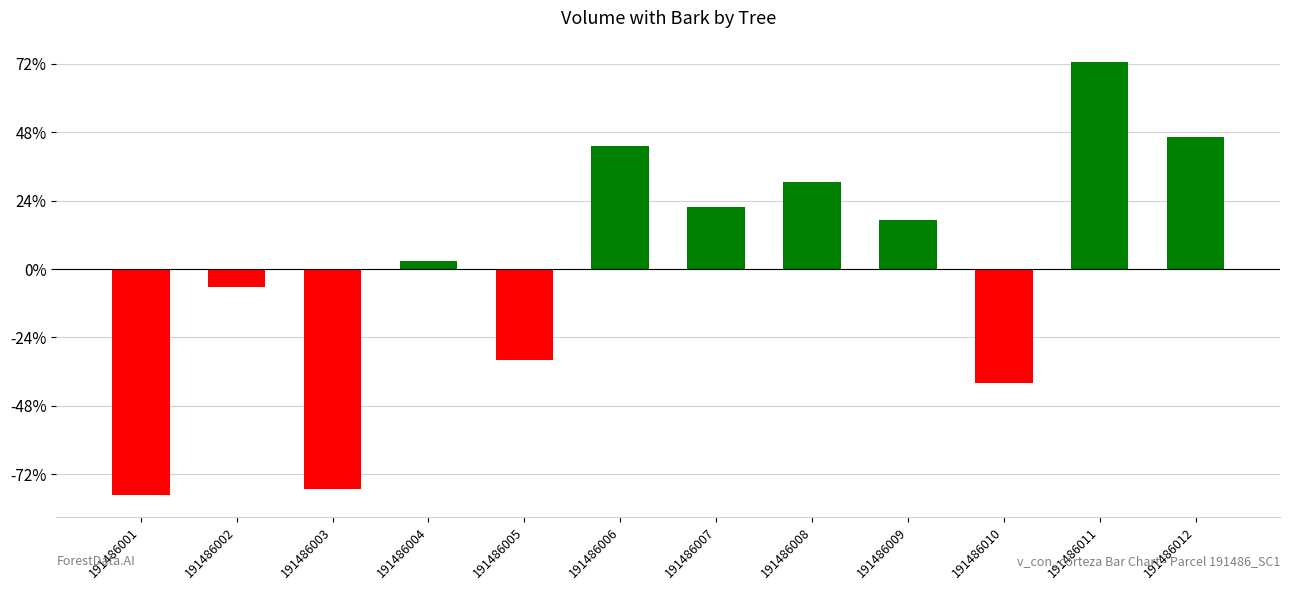

Count the number of data series in this chart.

1